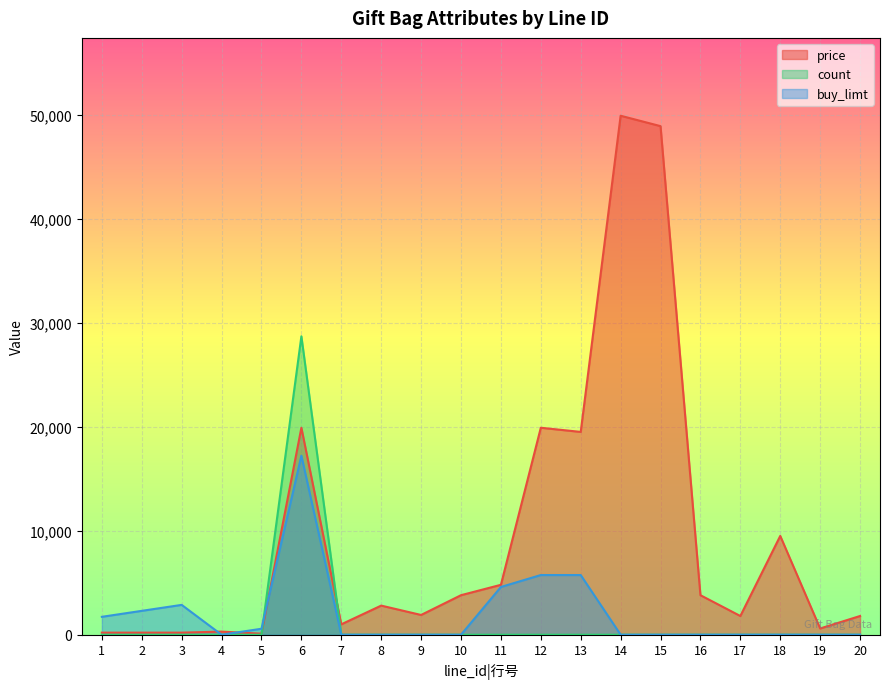

What is the difference between the maximum and minimum values in the buy_limt series?

17215.5